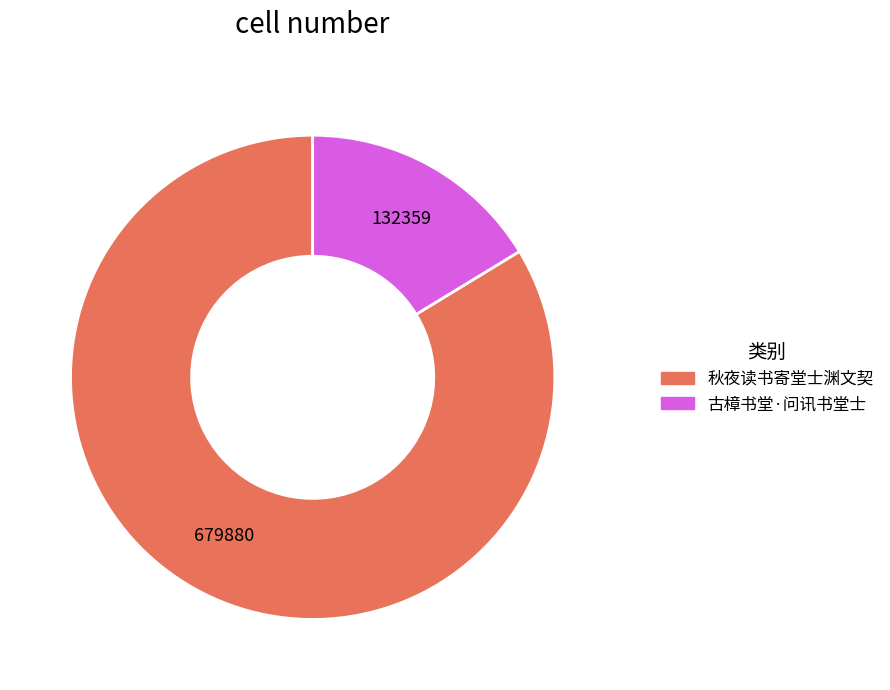

Count the number of slices in the pie.

2